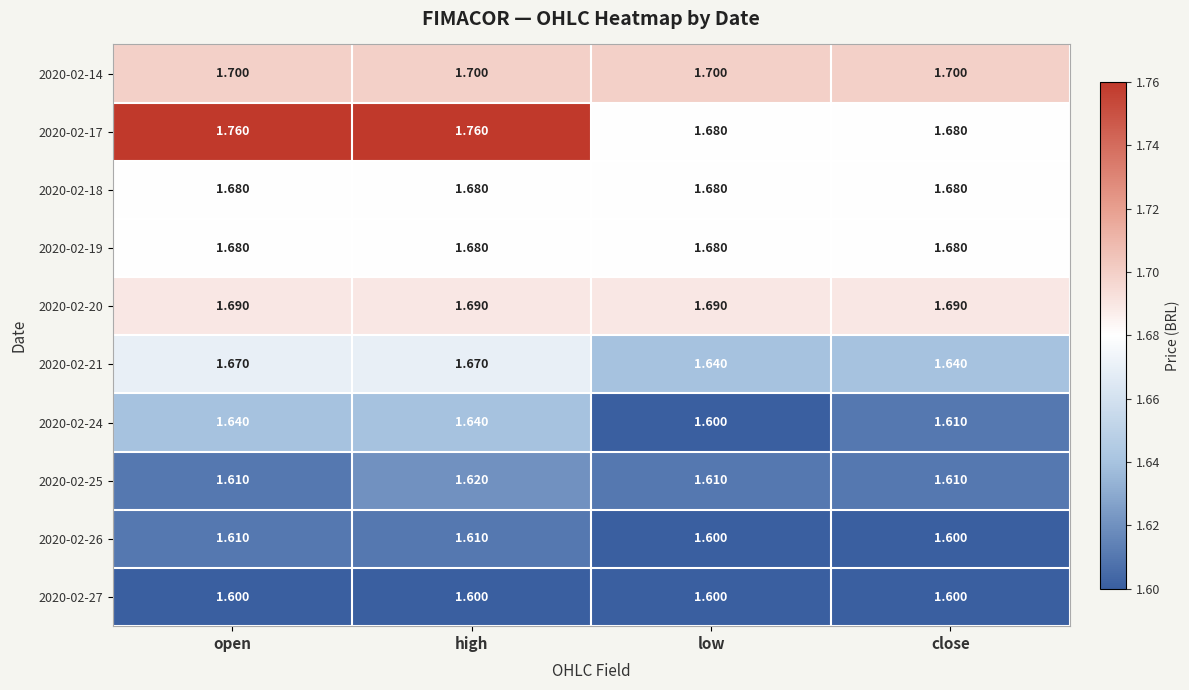

At how many categories does at least one series exceed 1?

4